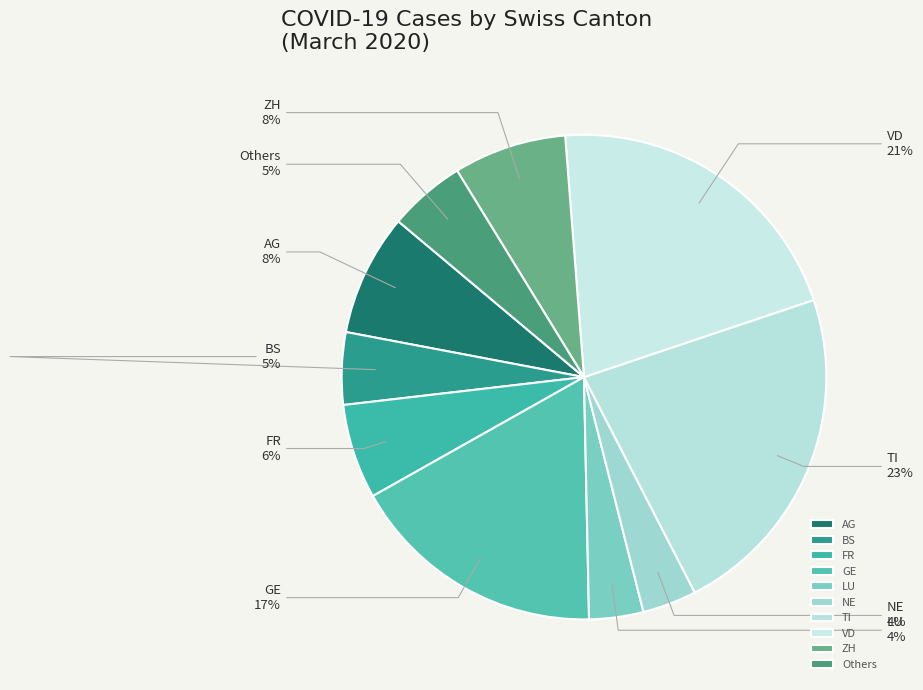

How many segments does this pie chart have?

10